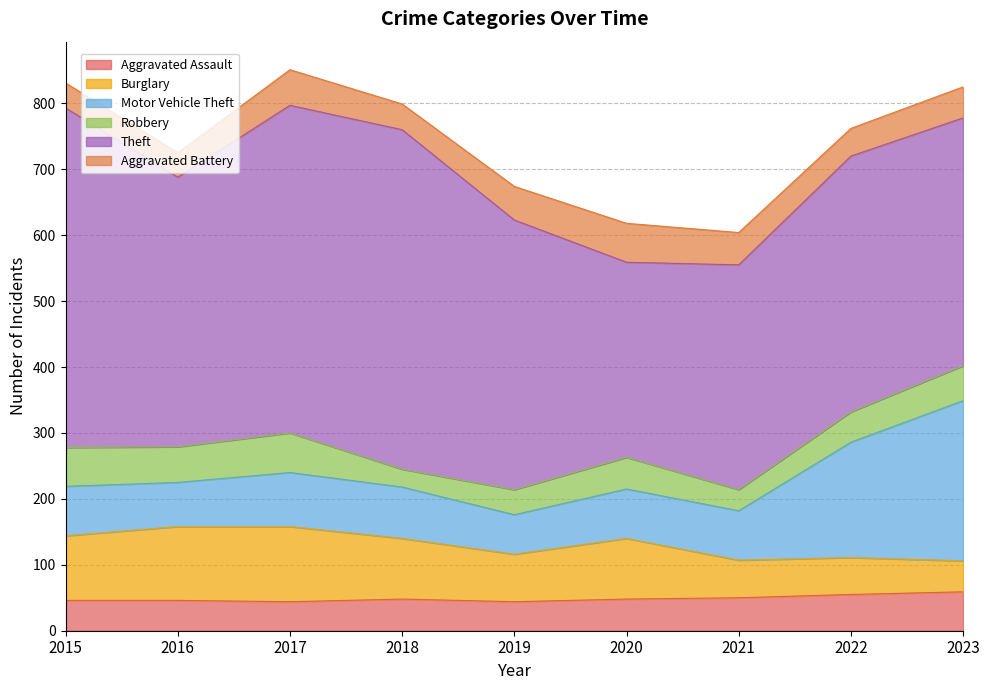

True or false: Theft and Motor Vehicle Theft cross at least once.

False